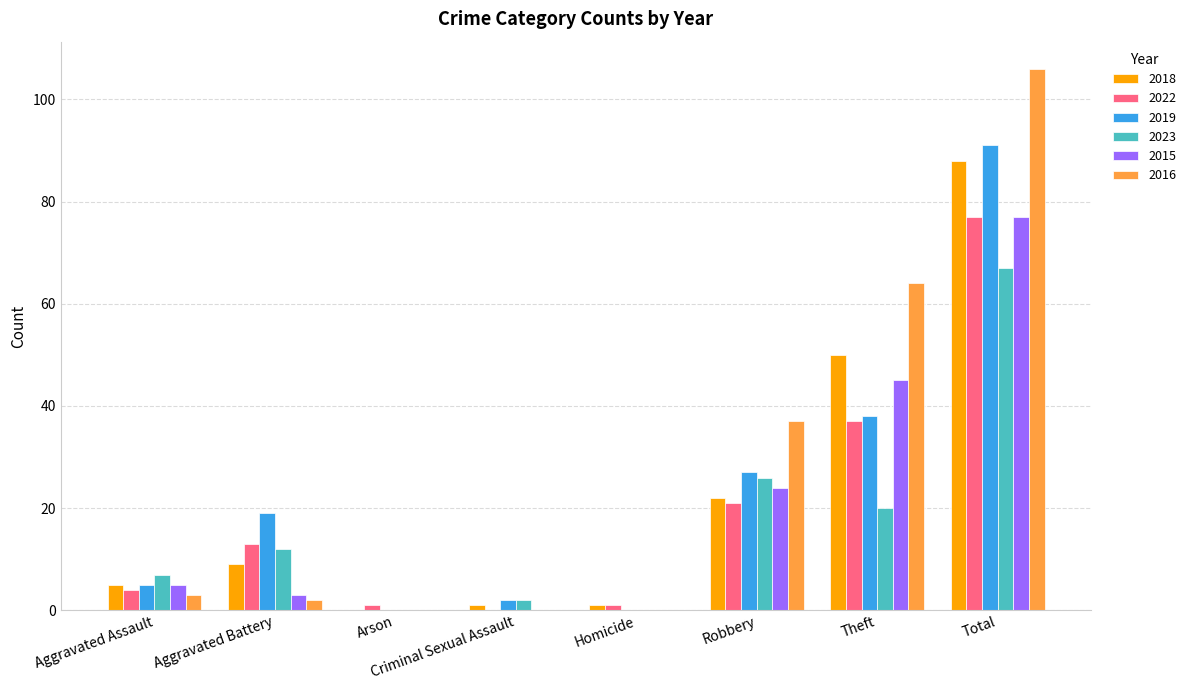

How many categories are shown in the chart?

8